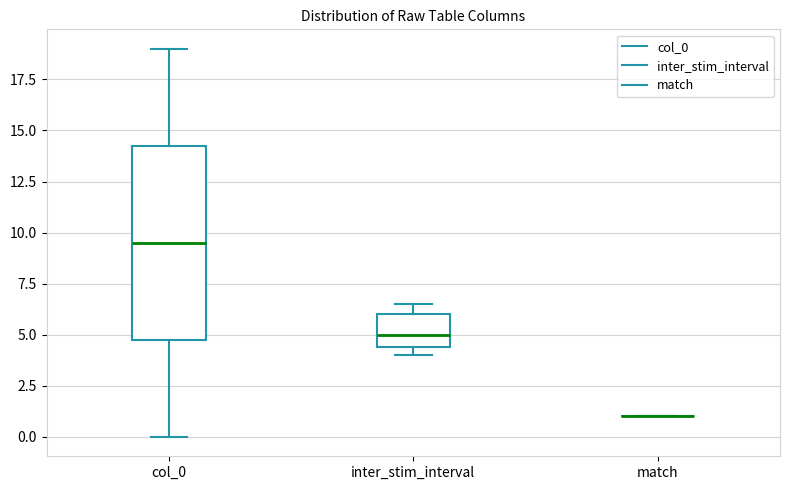

Reading left to right, transcribe this box plot: for each box, give where its median line is, the range the box spans, and where its two whiskers end, as read against the y-axis. The values are not printed on the chart, so give them approximately, as read against the axis.

col_0: median 9.5, box 5.0 to 14.5, whiskers 0.0 to 19.0
inter_stim_interval: median 5.0, box 4.5 to 6.0, whiskers 4.0 to 6.5
match: box collapsed to a line at 1.0, whiskers 1.0 to 1.0